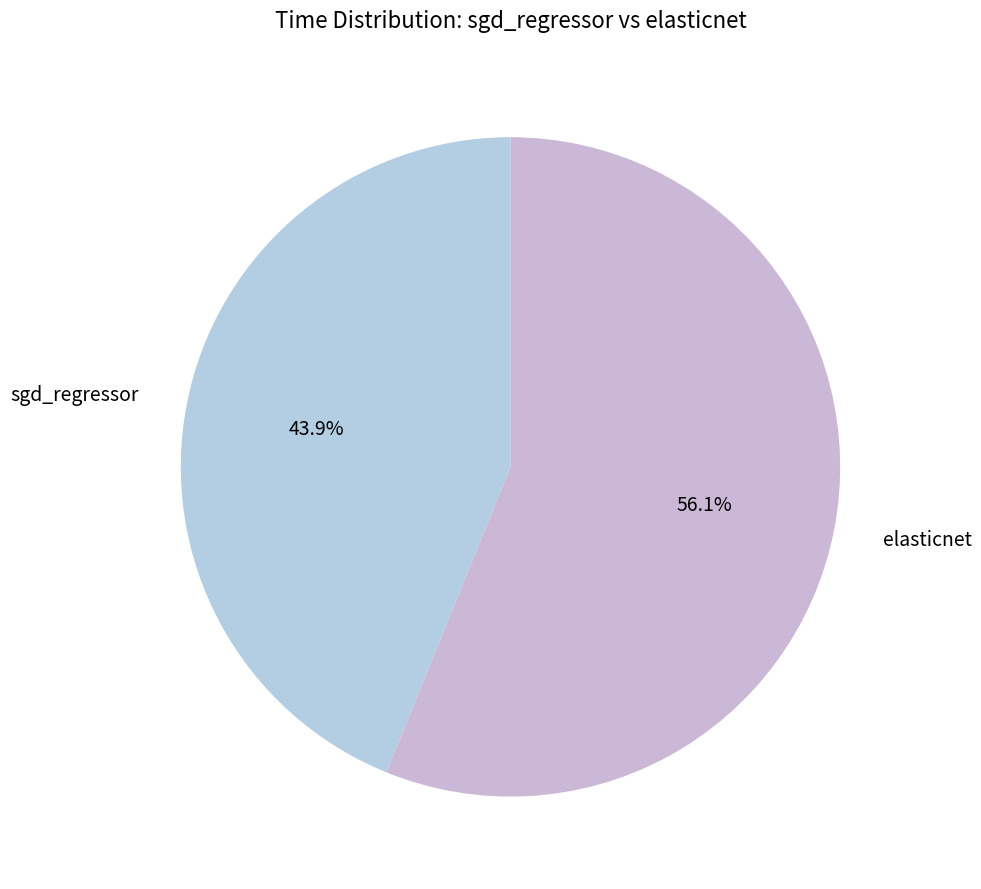

Rank the categories by value from highest to lowest.

elasticnet, sgd_regressor